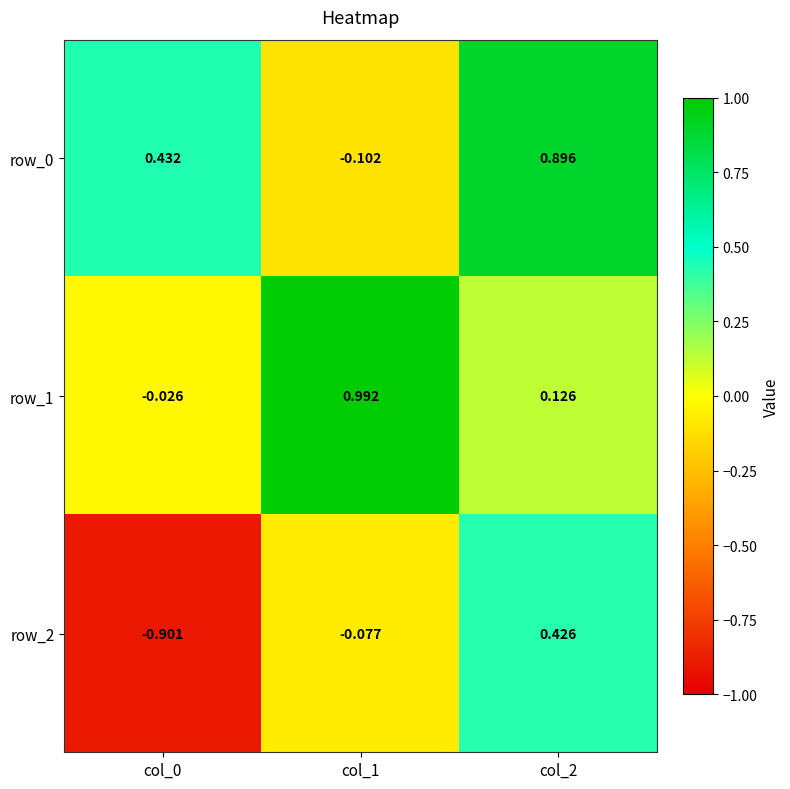

What is the spread (max minus min) of values at col_2?

0.8